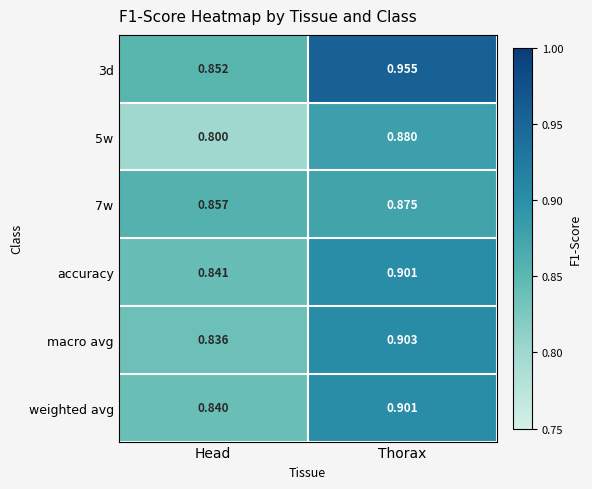

At which label is 5w closest to 0?

Head